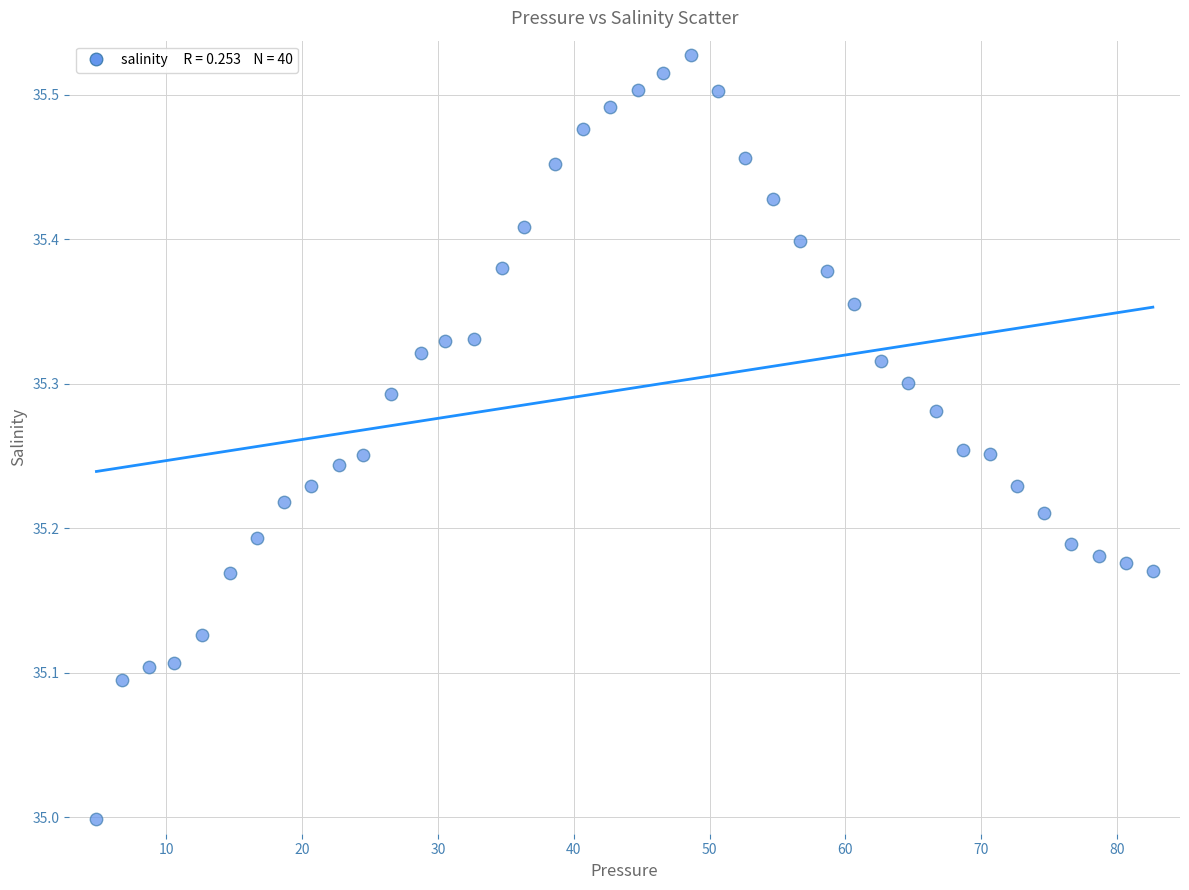

What is the range of X values (max minus min)?

77.8